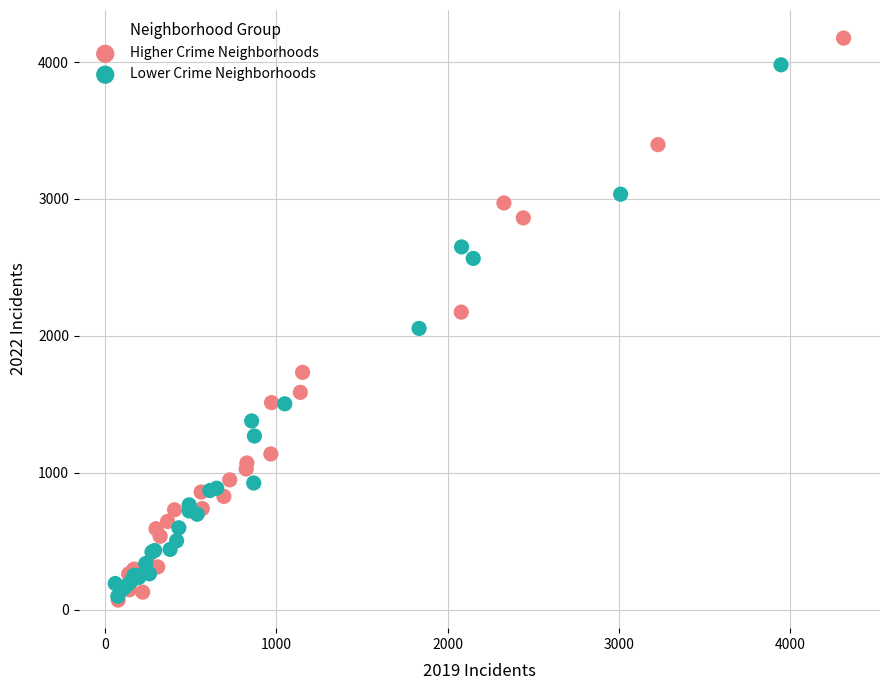

Which series has the largest Y range (max minus min)?

Higher Crime Neighborhoods